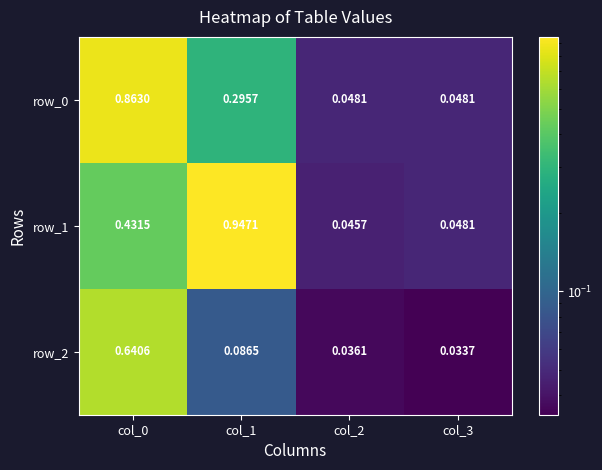

Is the value of row_1 at col_3 greater than the value of row_0 at col_1?

No